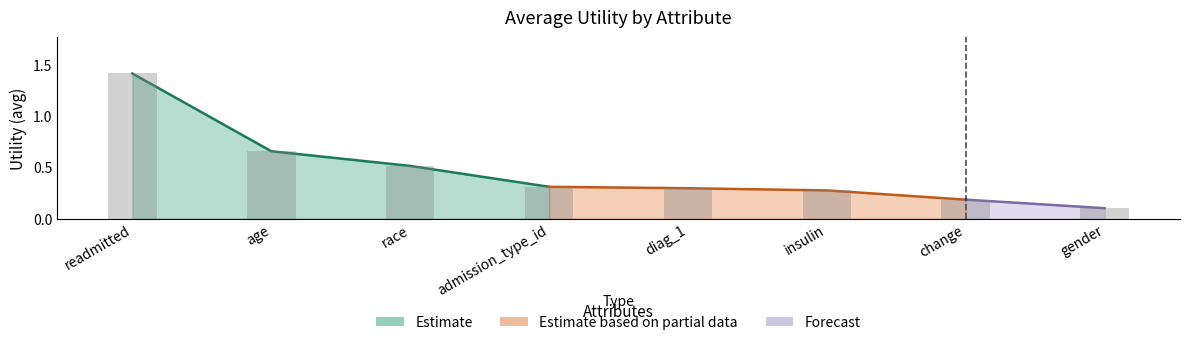

What is the label of the 6th bar from the left?

insulin